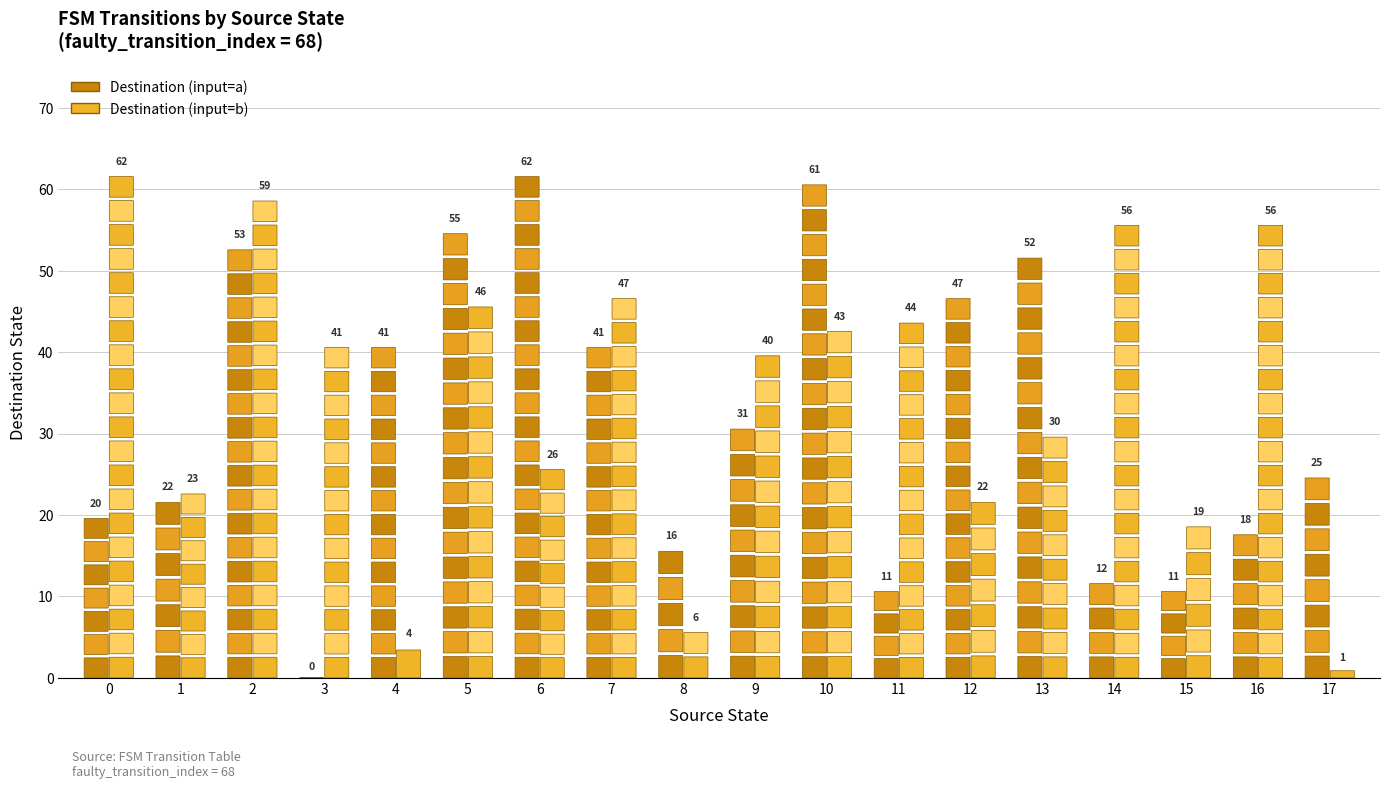

How many values in destination_state_a are above zero?

17